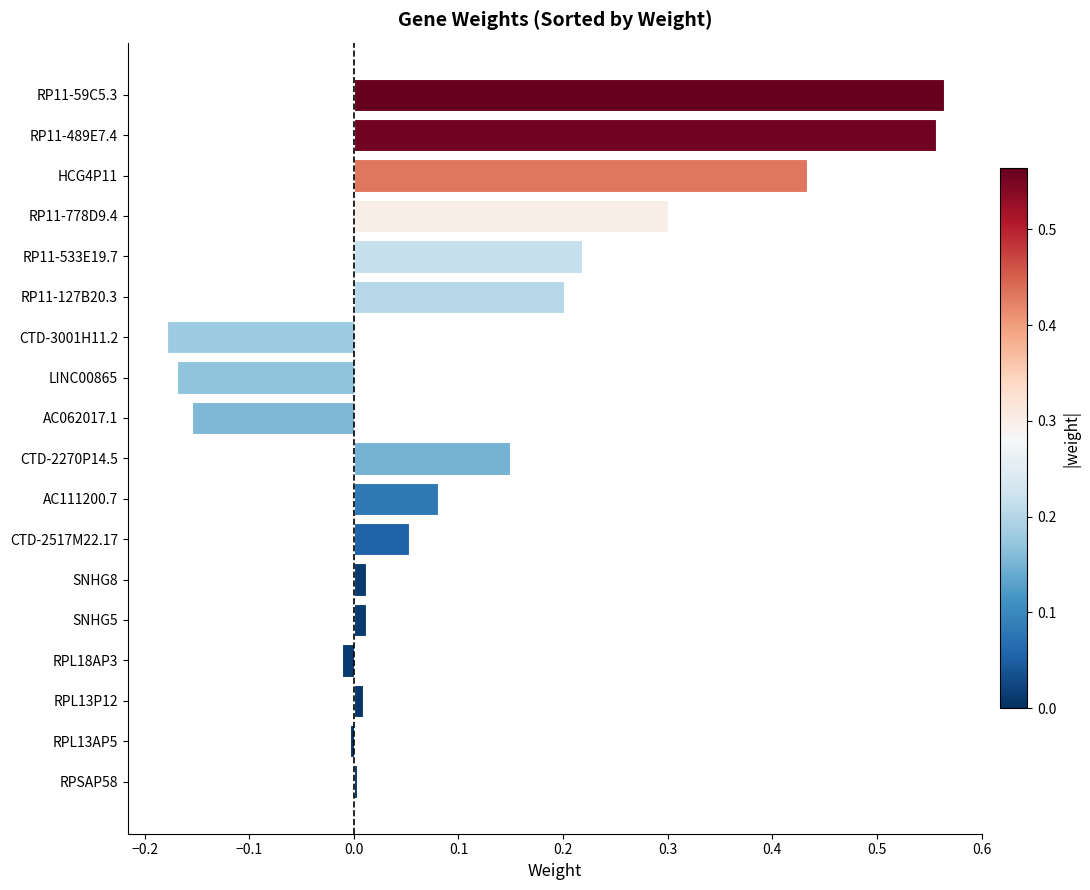

What is the label of the 2nd bar from the top?

RP11-489E7.4